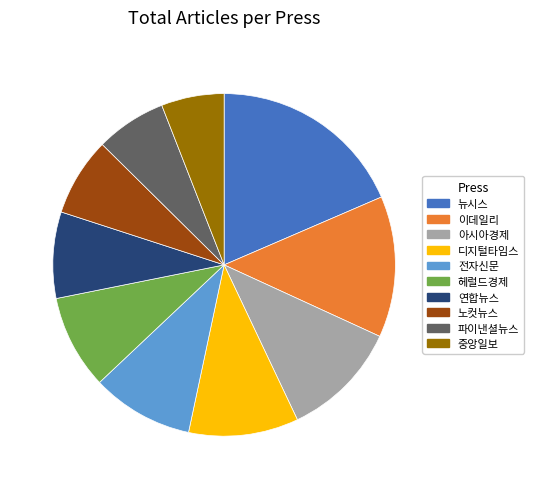

How many segments does this pie chart have?

10